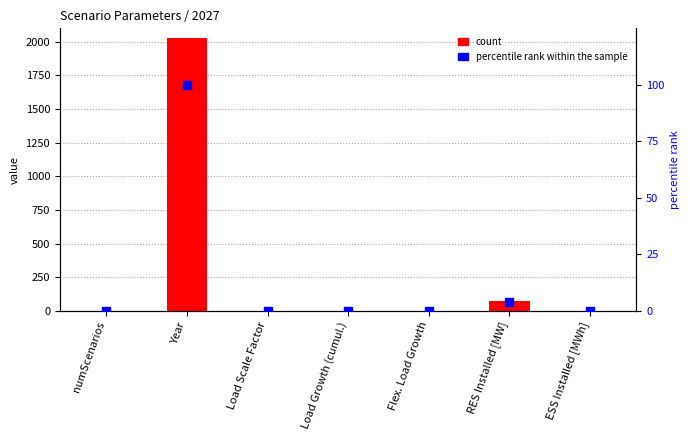

What is the total value across all series at Load Growth (cumul.)?

1.1